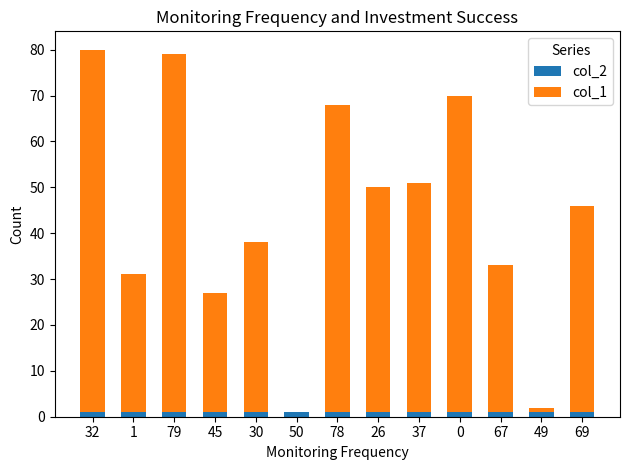

True or false: col_2 has a value of 1 at 50.

True